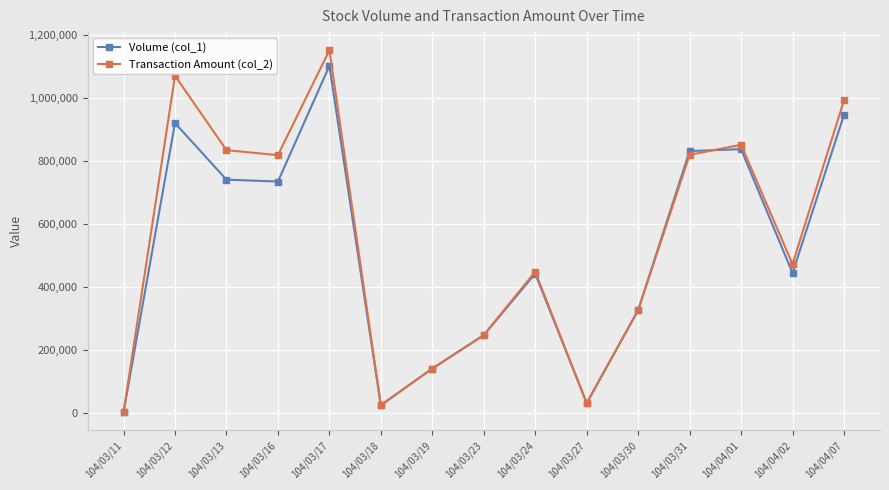

At which label does Transaction Amount (col_2) reach its peak?

104/03/17